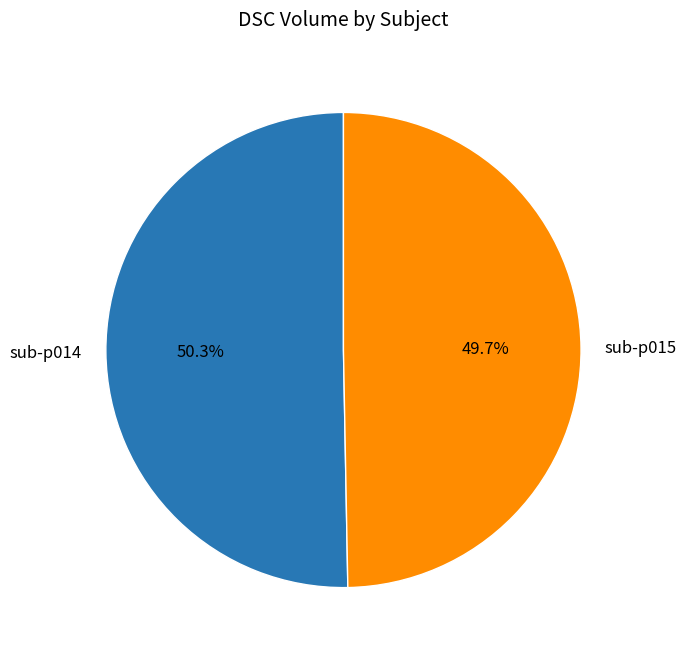

What is the smallest slice in the pie chart?

sub-p015